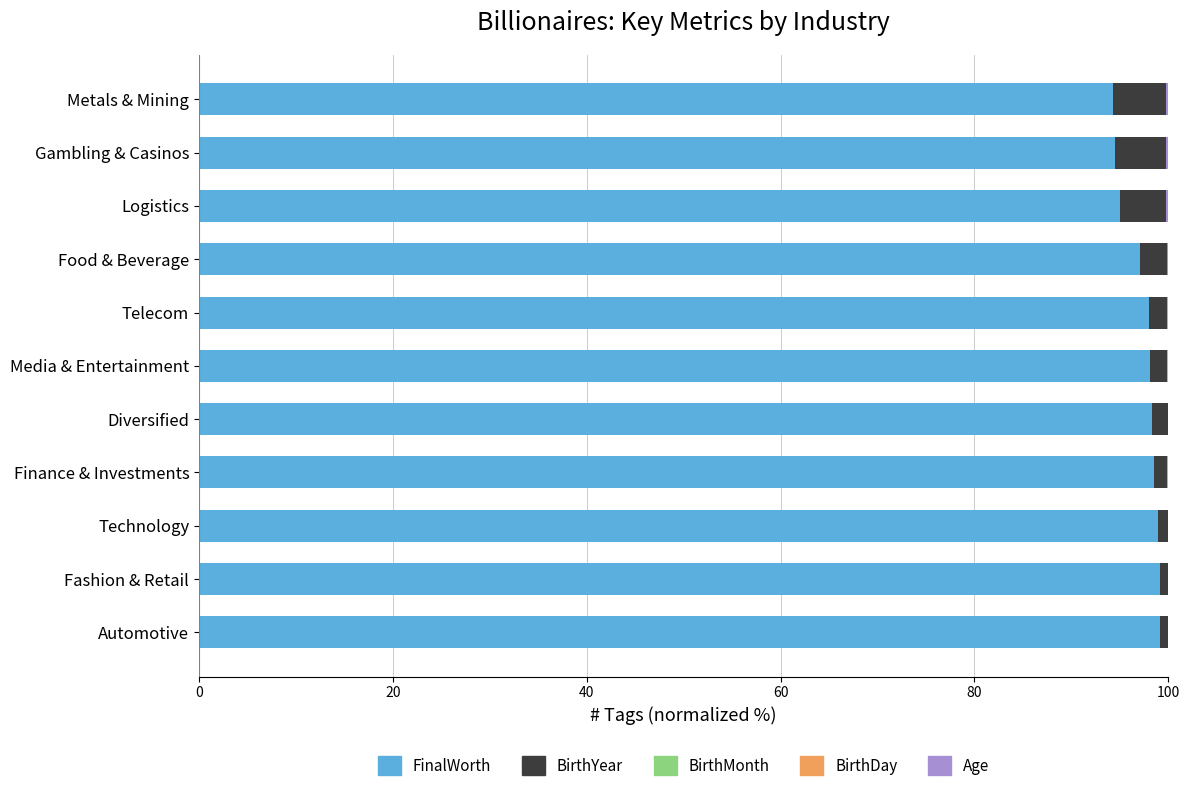

What is the maximum value for FinalWorth?

99.2